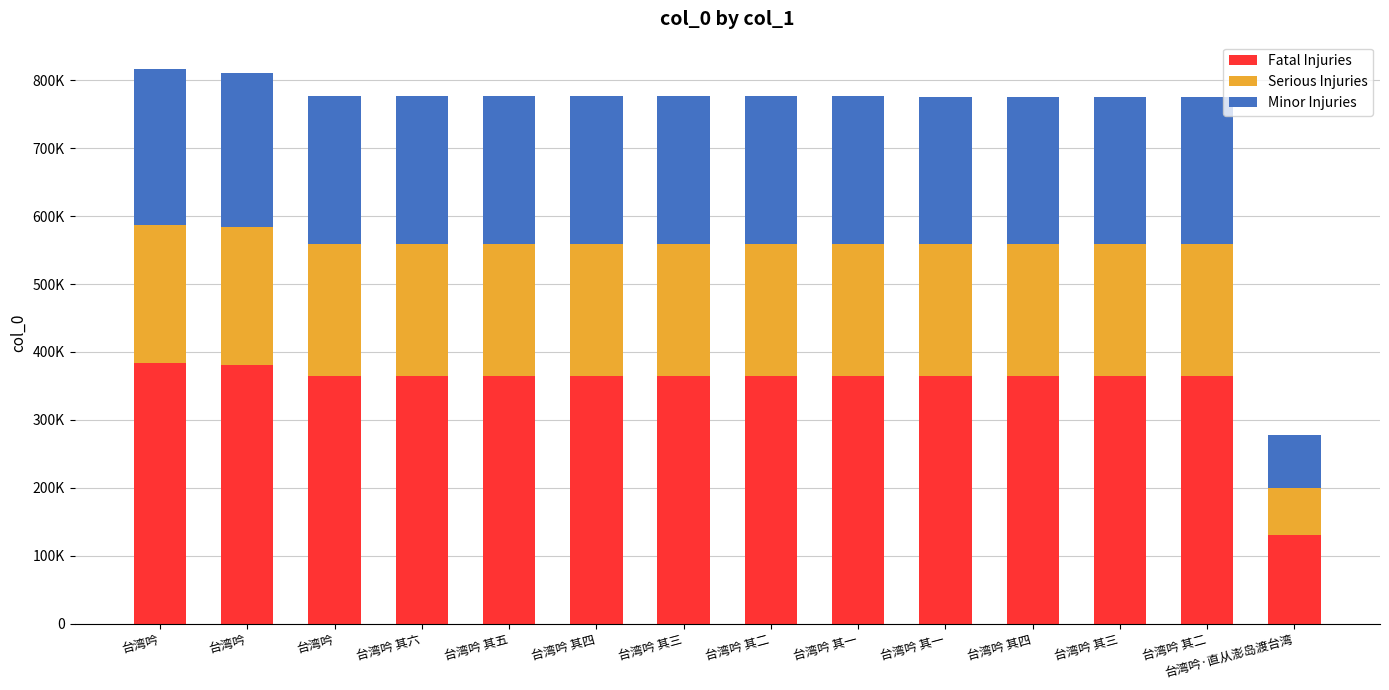

Rank the series at 台湾吟 from highest to lowest value.

Fatal Injuries, Minor Injuries, Serious Injuries